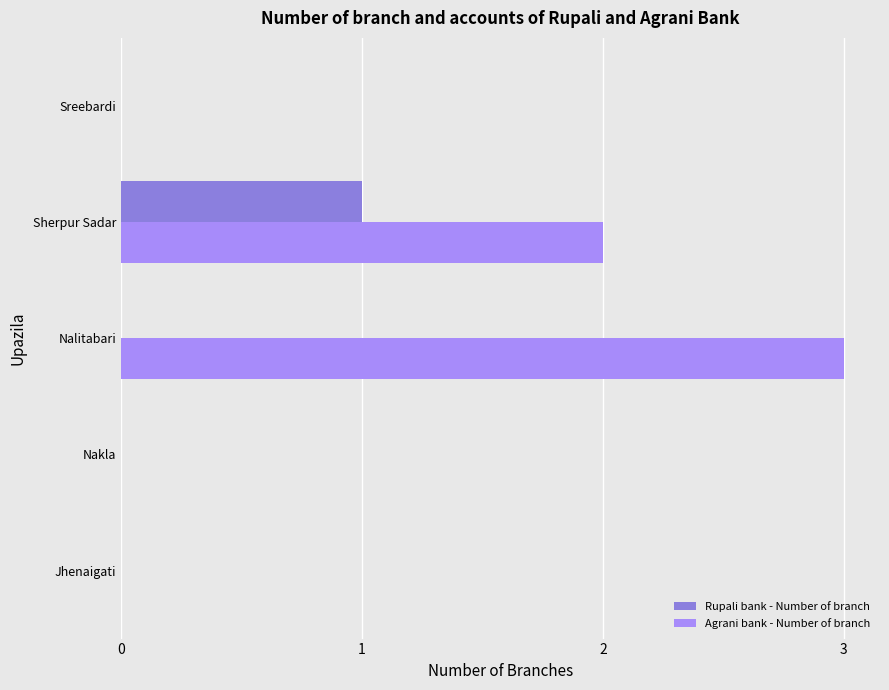

Which series changed the most between Nakla and Nalitabari?

Agrani bank - Number of branch